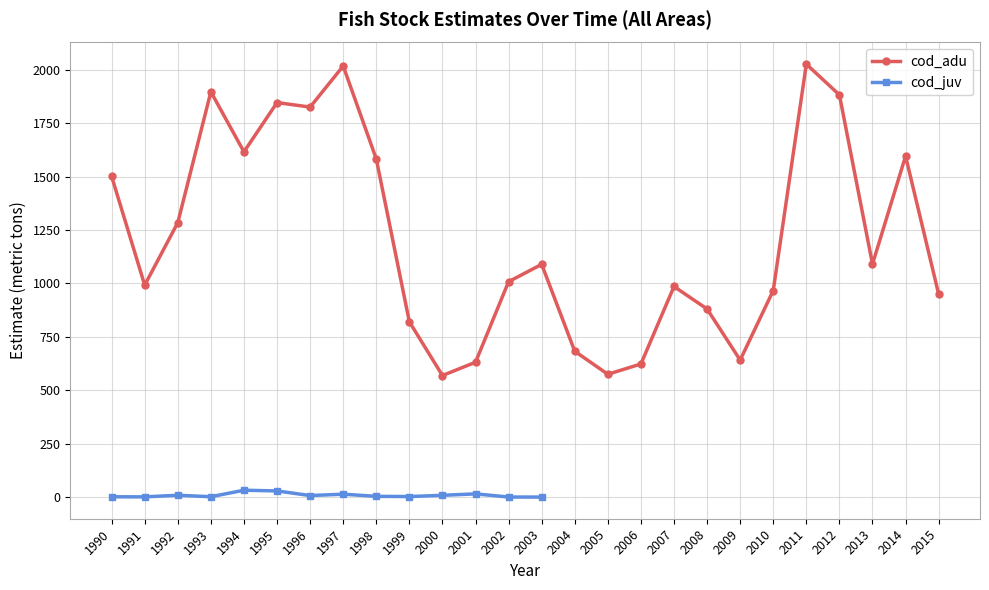

Is it true that the value at 1996 is 1254.3?

False